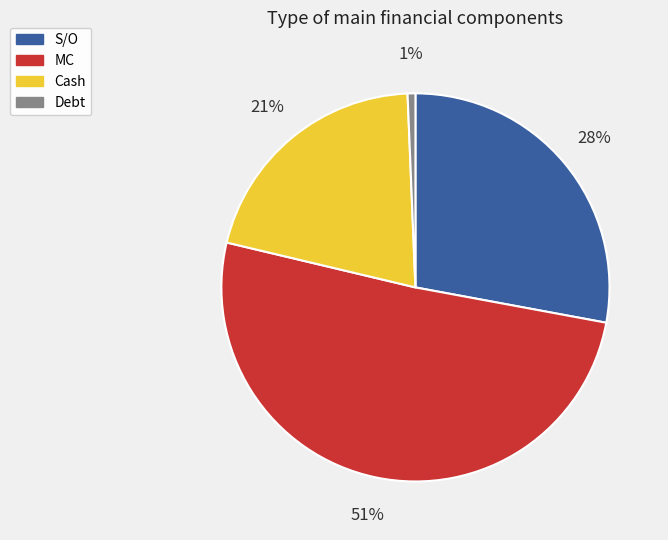

To the nearest percent, what is the difference between the largest and smallest slice percentages?

50%